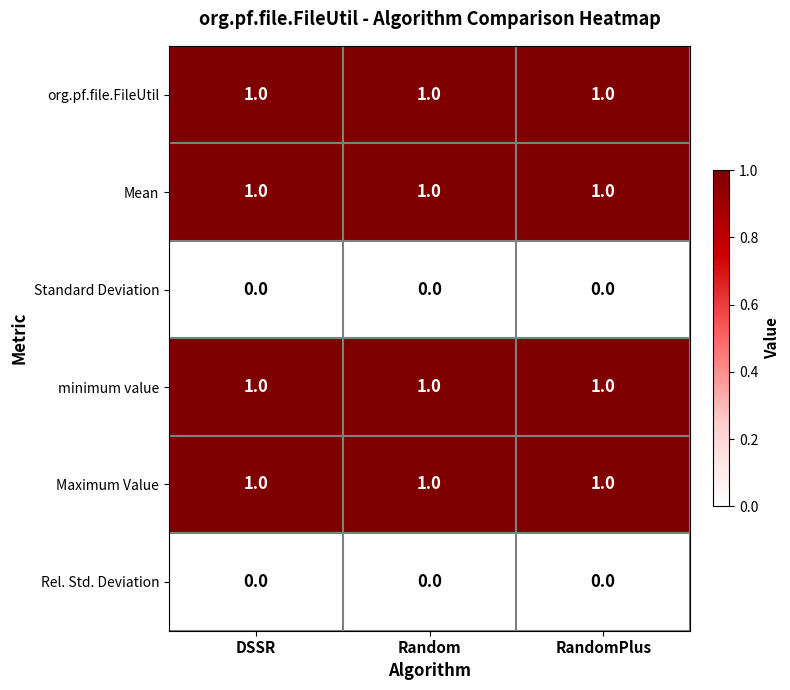

What is the maximum value shown in the chart?

1